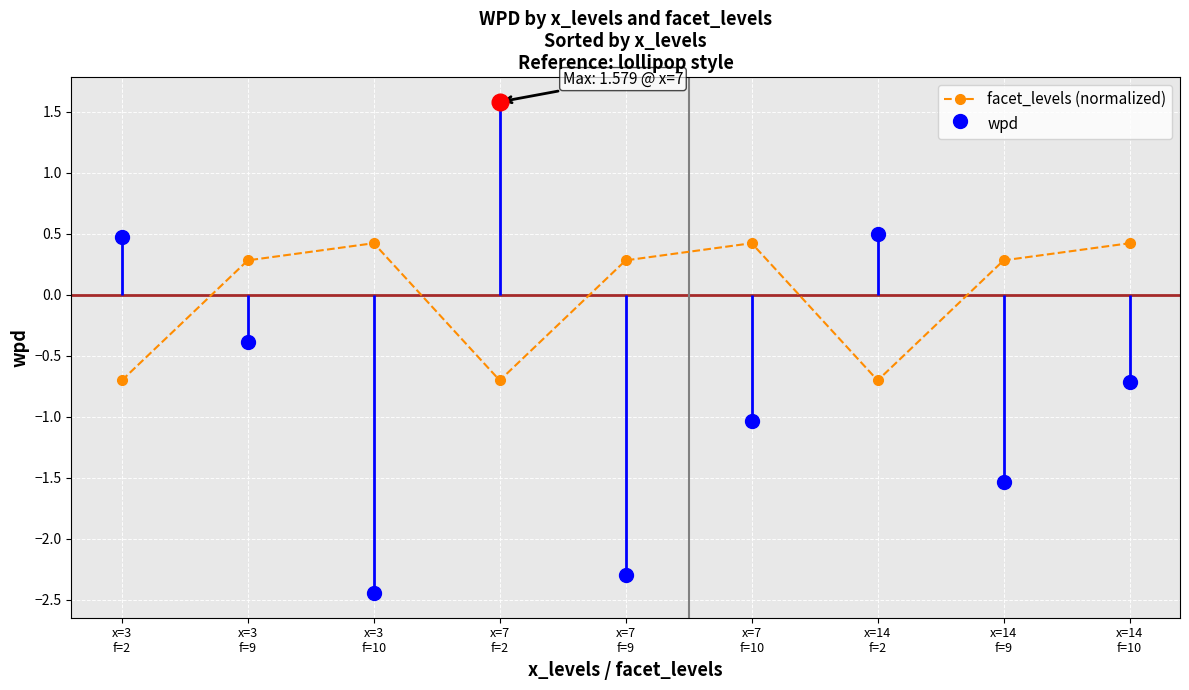

What is the difference between the maximum and minimum values?

1.1